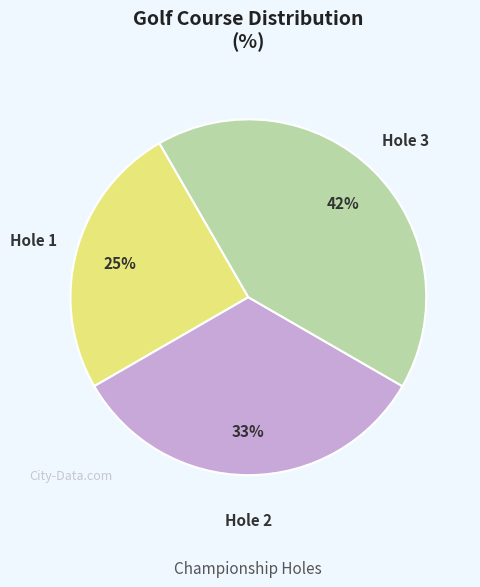

Does any single category account for the majority?

No